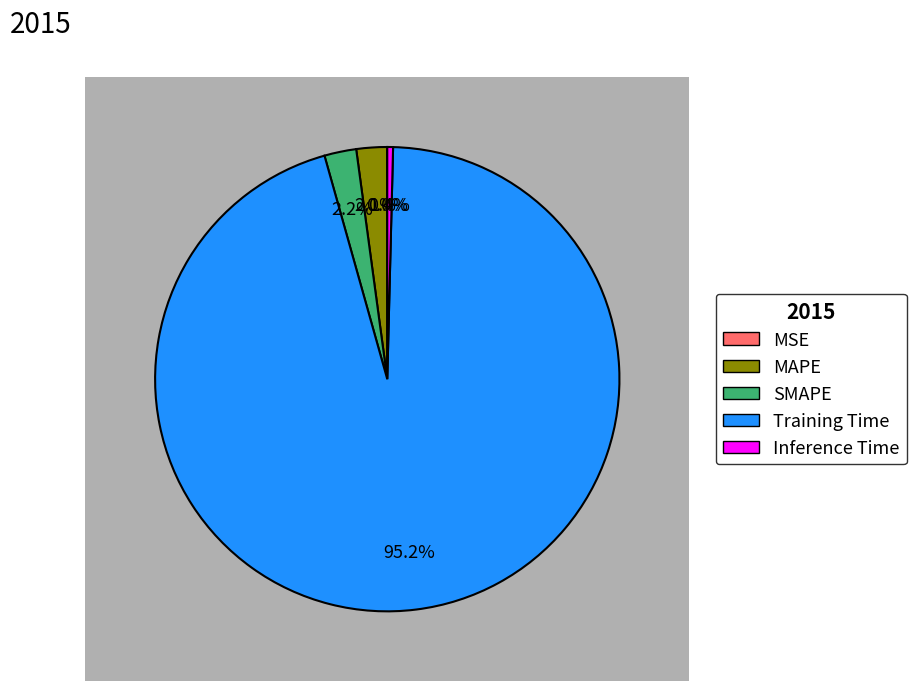

Between Inference Time and SMAPE, which is larger?

SMAPE